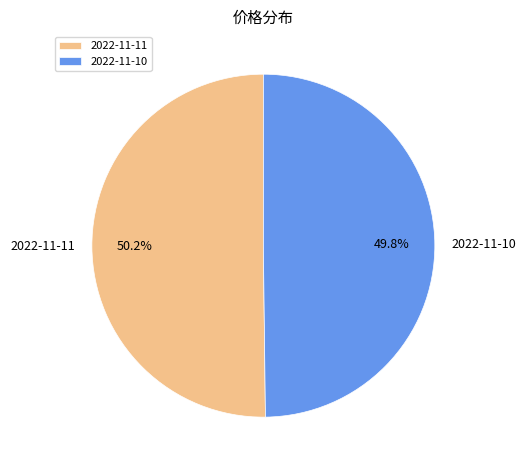

The 2022-11-11 slice represents 44% of the pie. True or false?

False